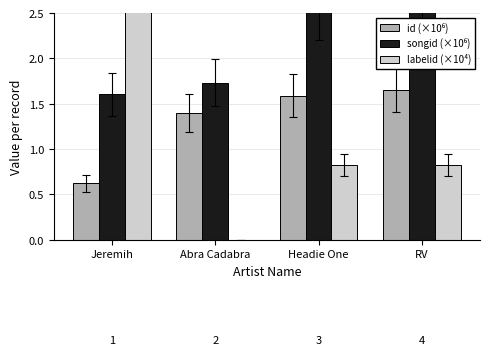

What is the difference between the maximum and minimum values in the songid (×10⁶) series?

1.0